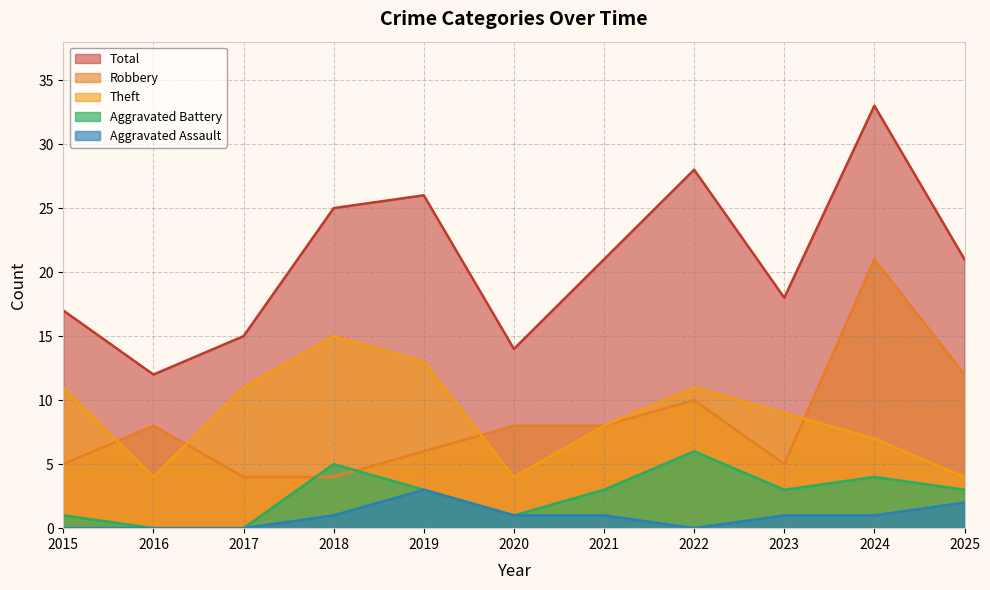

Which series has the widest spread of values?

Total